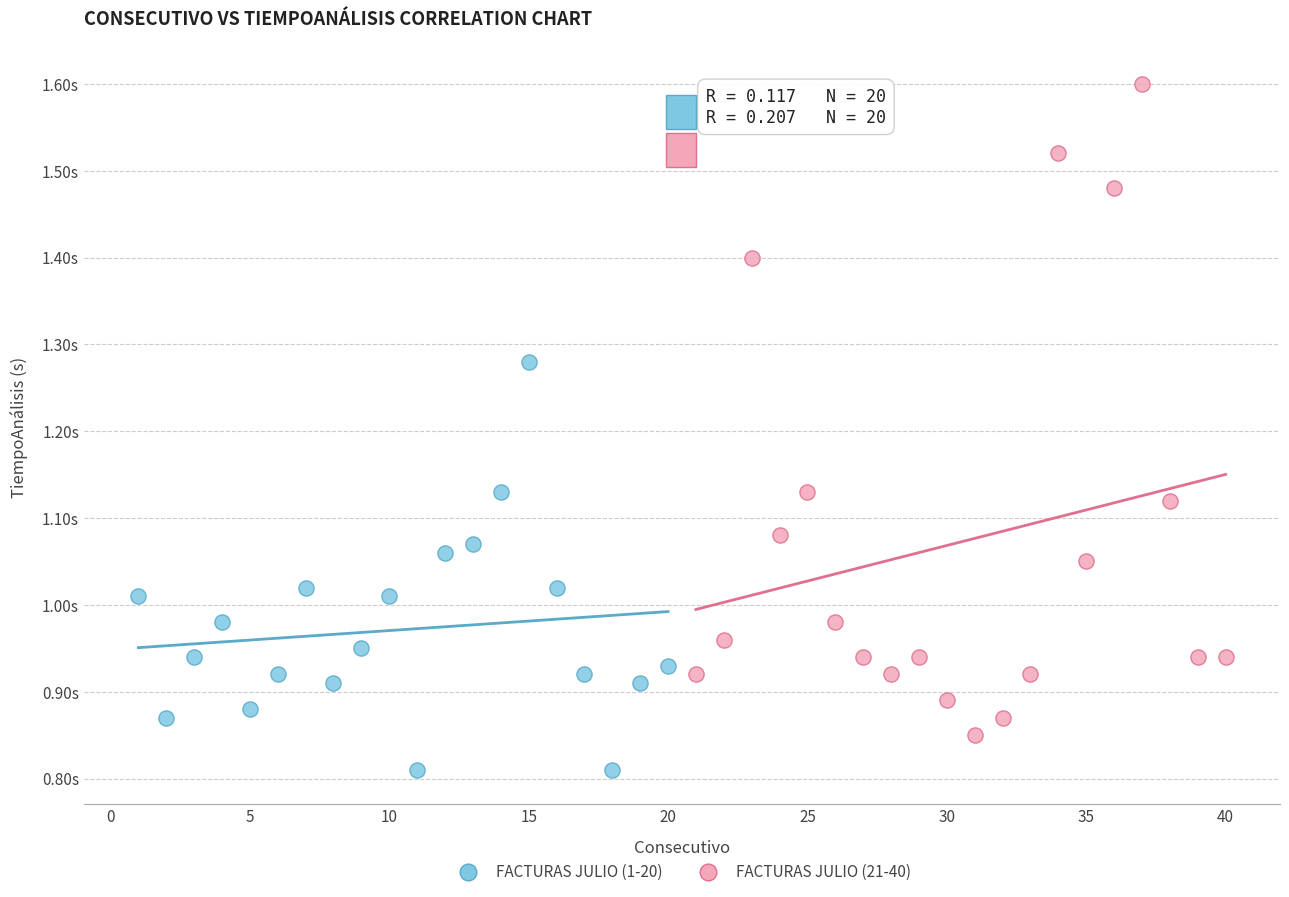

What are all the series names shown in the legend?

FACTURAS JULIO (1-20), FACTURAS JULIO (21-40)